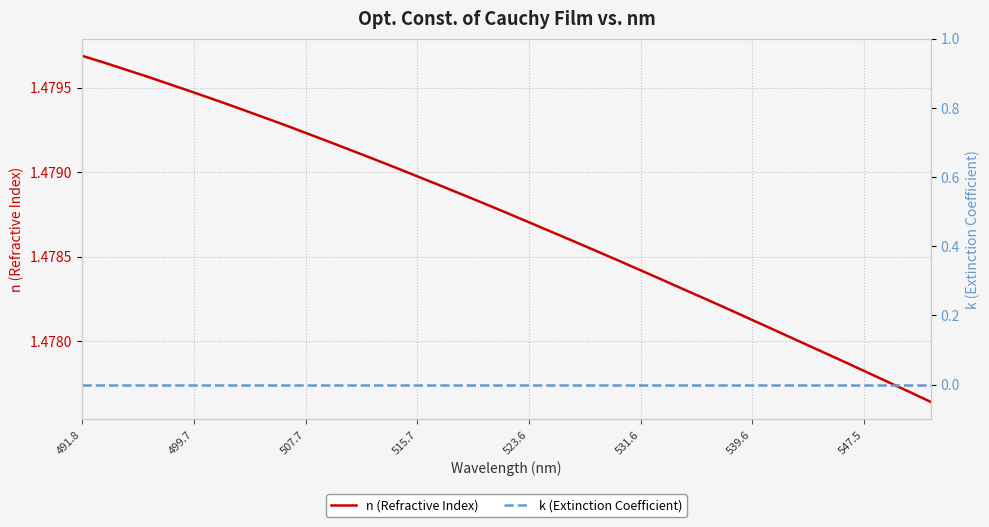

Is this an area chart (filled region under the line)?

No